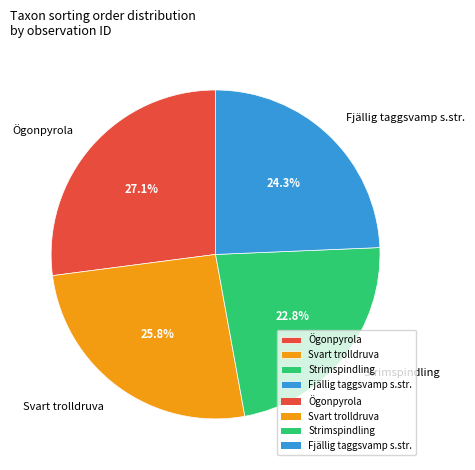

To the nearest percent, what is the difference between the largest and smallest slice percentages?

4%